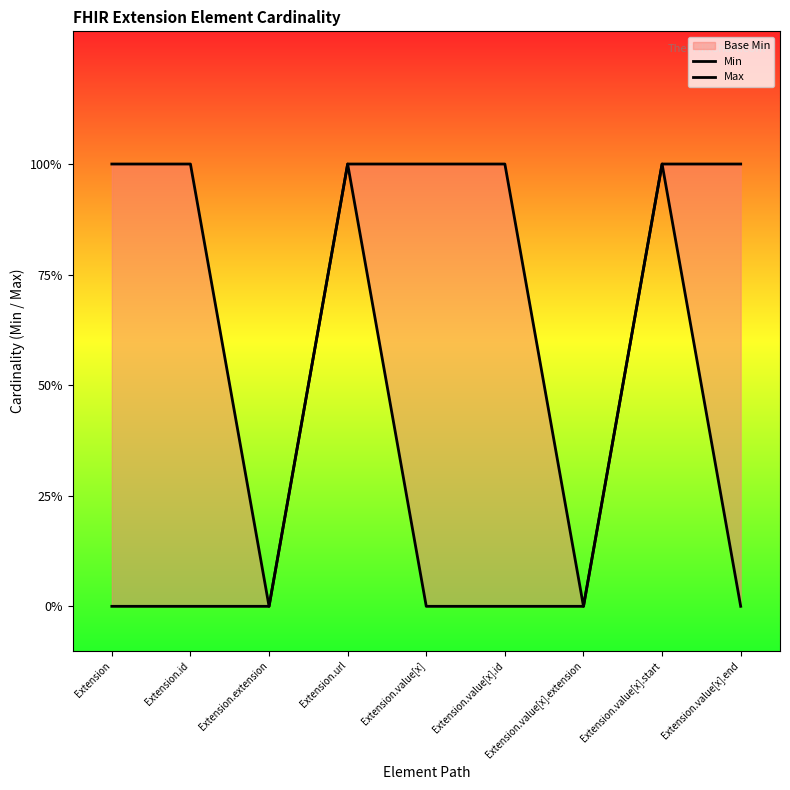

Does the chart have visible grid lines?

No